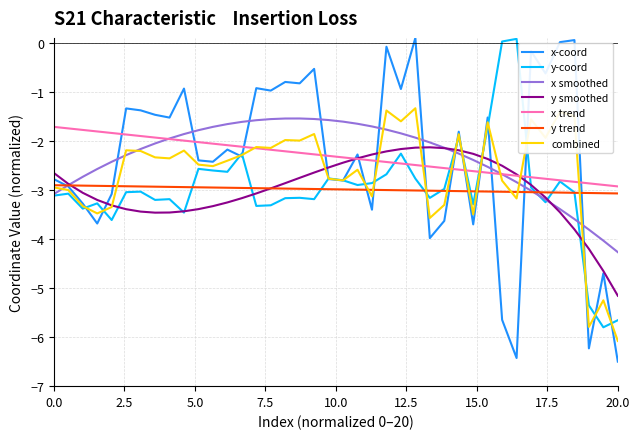

Which series has the widest spread of values?

x-coord